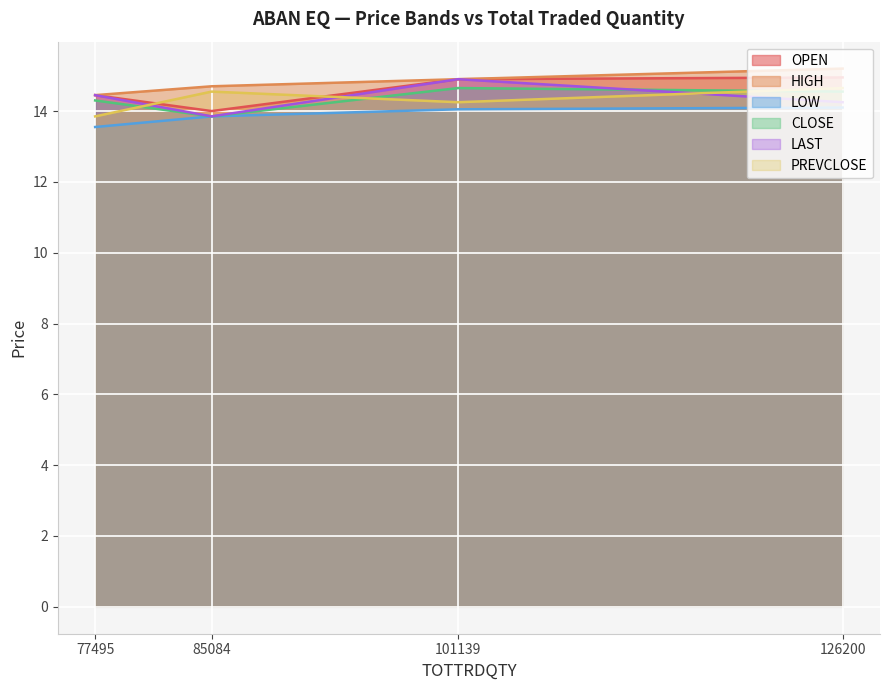

How many data points in CLOSE are above 14?

3